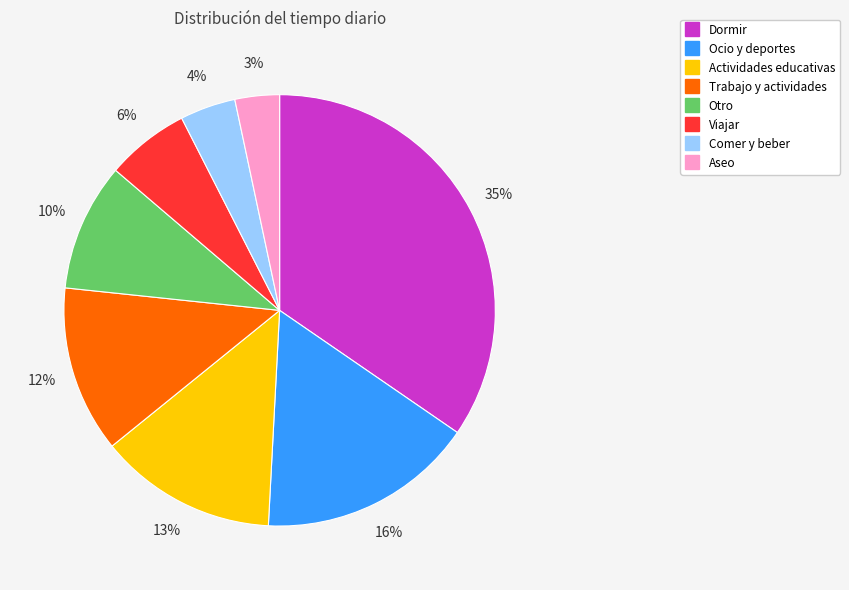

Combined, do Comer y beber and Otro account for over 50%?

No